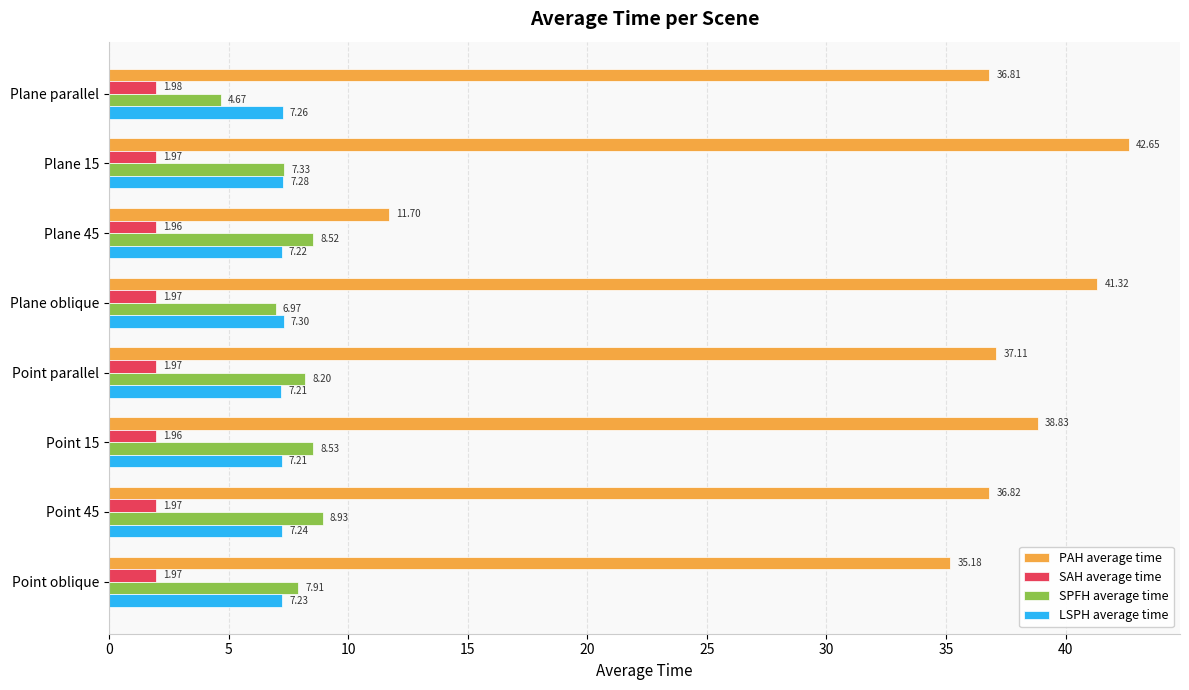

What is the sum of all SAH average time values?

15.8